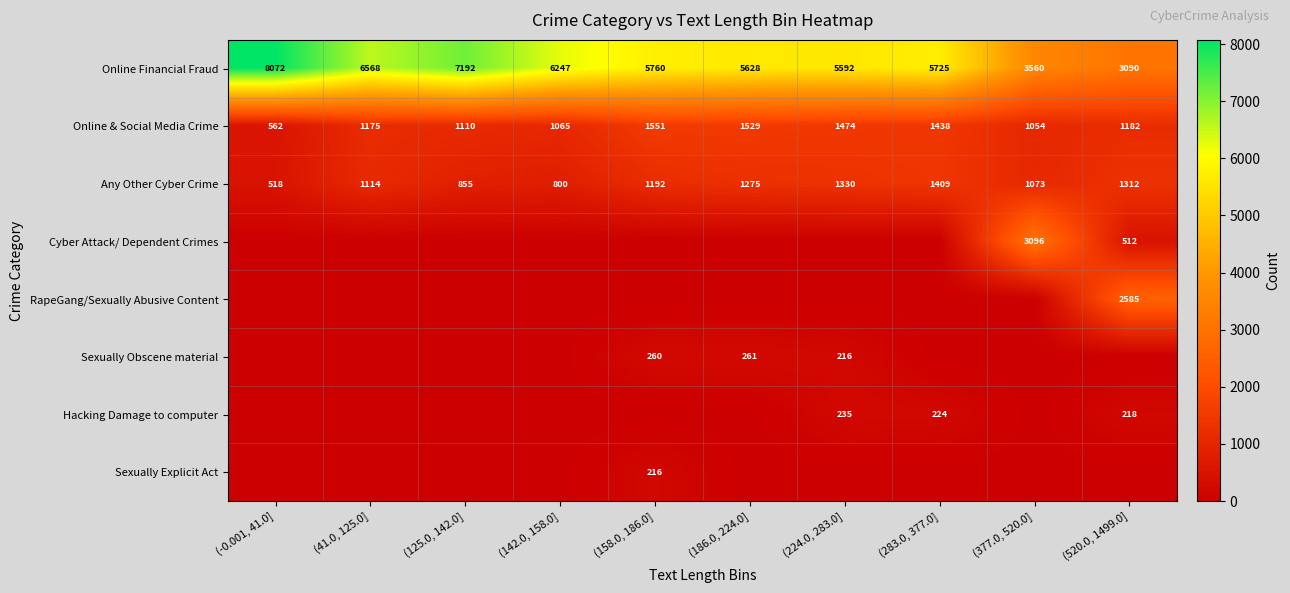

What is the maximum value for Online & Social Media Crime?

1551